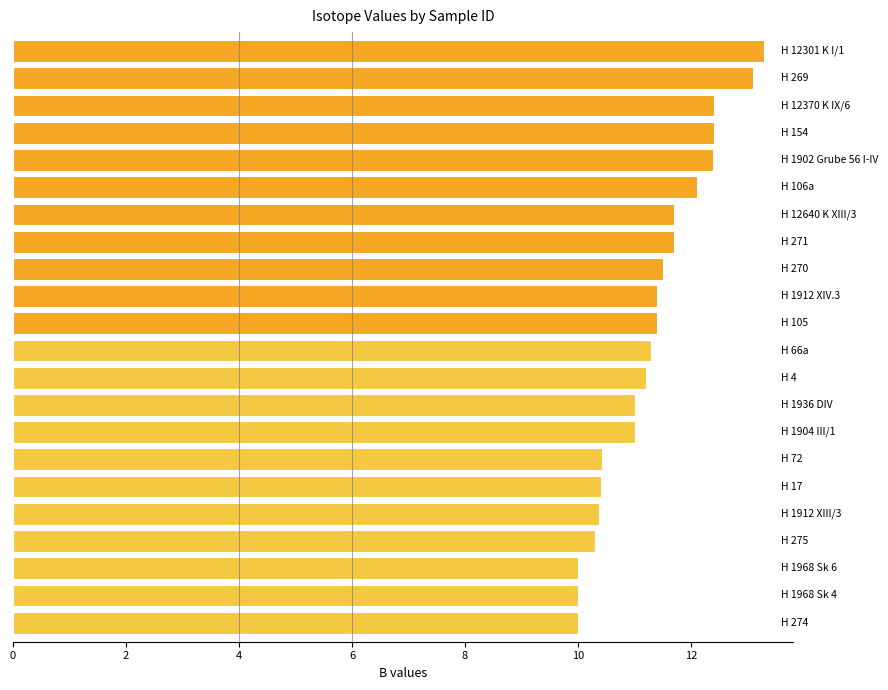

What is the minimum value shown in the chart?

10.0